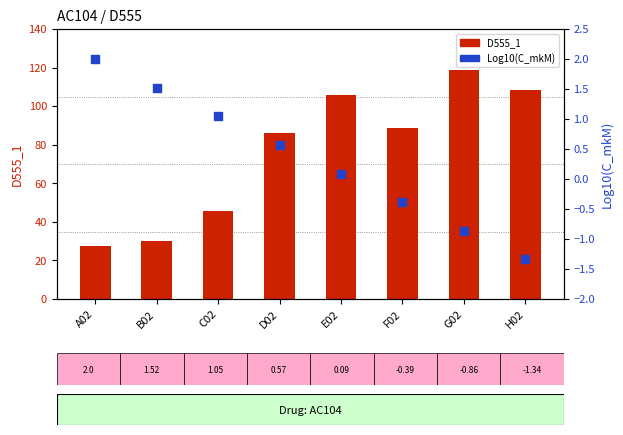

What are all the series names shown in the legend?

D555_1, Log10(C_mkM)